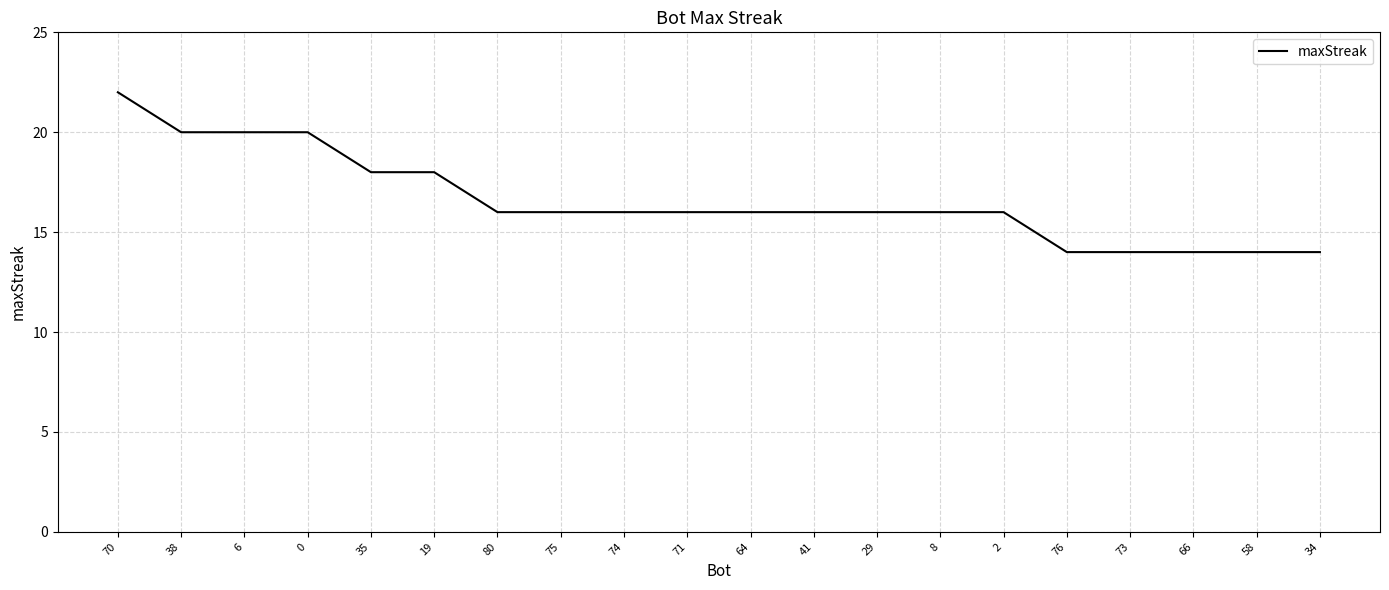

What is the average value?

17